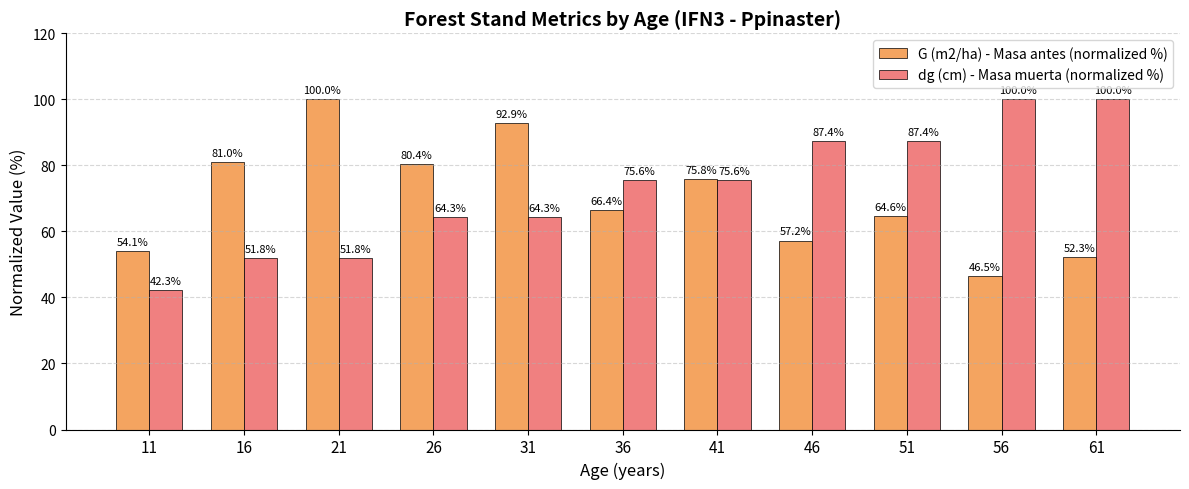

What is the minimum value shown in the chart?

42.3